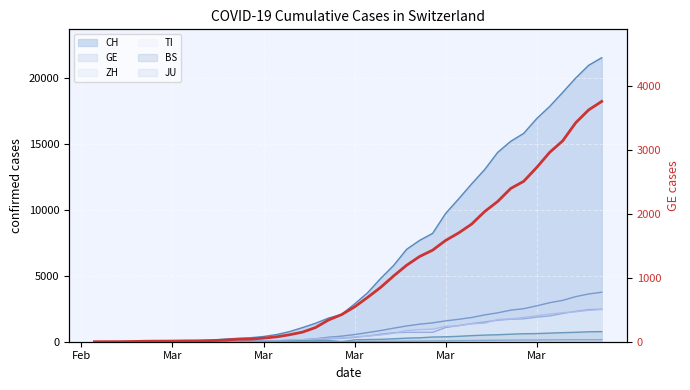

What is the average value?

1062